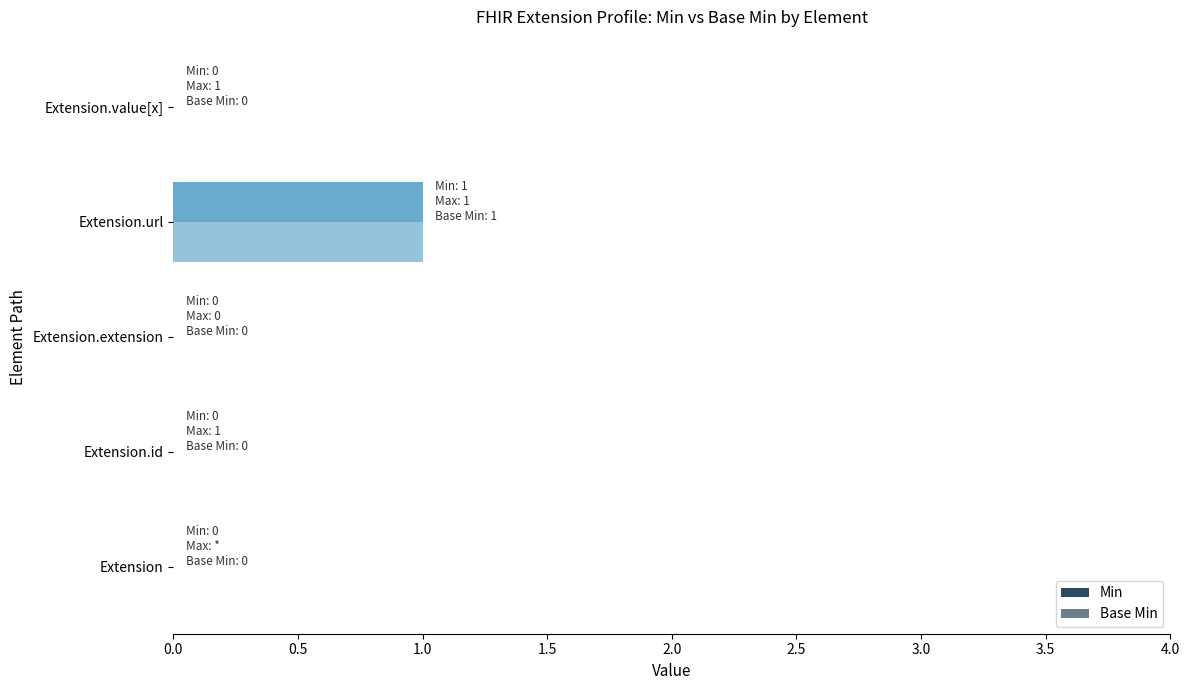

Count the number of data series in this chart.

2